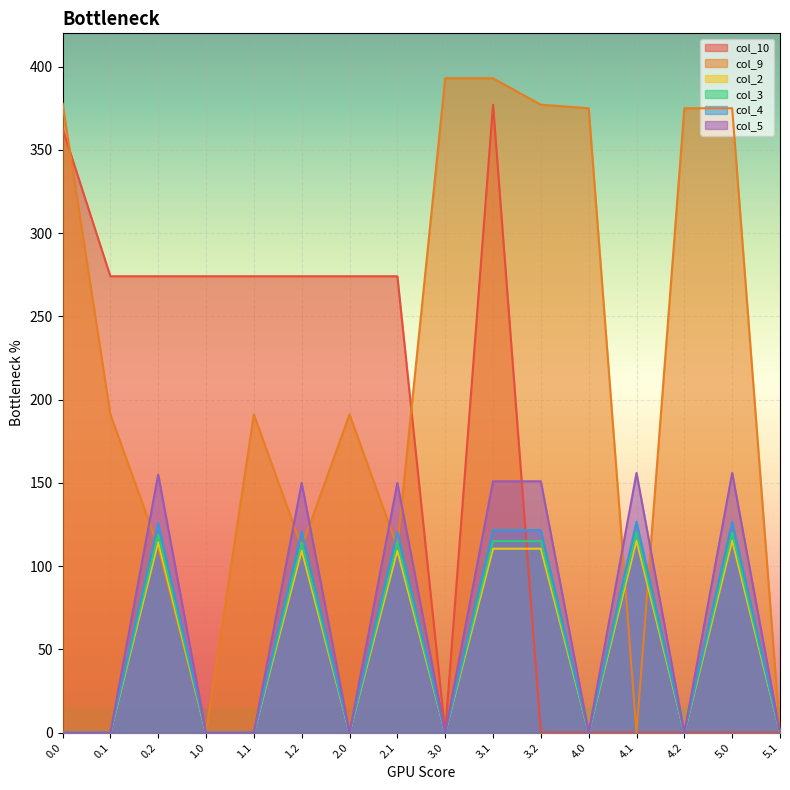

Count the number of categories in the chart.

16